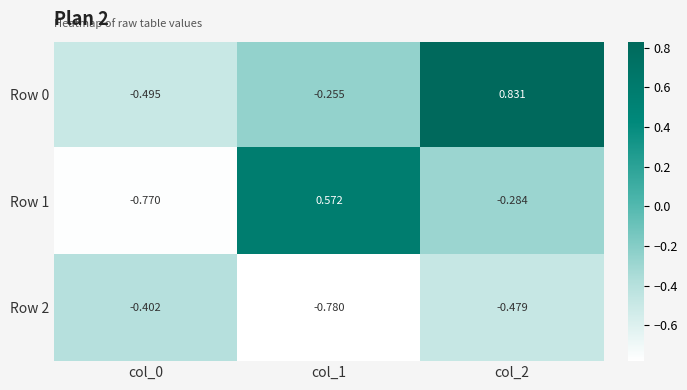

Is the value of Row 2 at col_2 greater than the value of Row 0 at col_0?

Yes